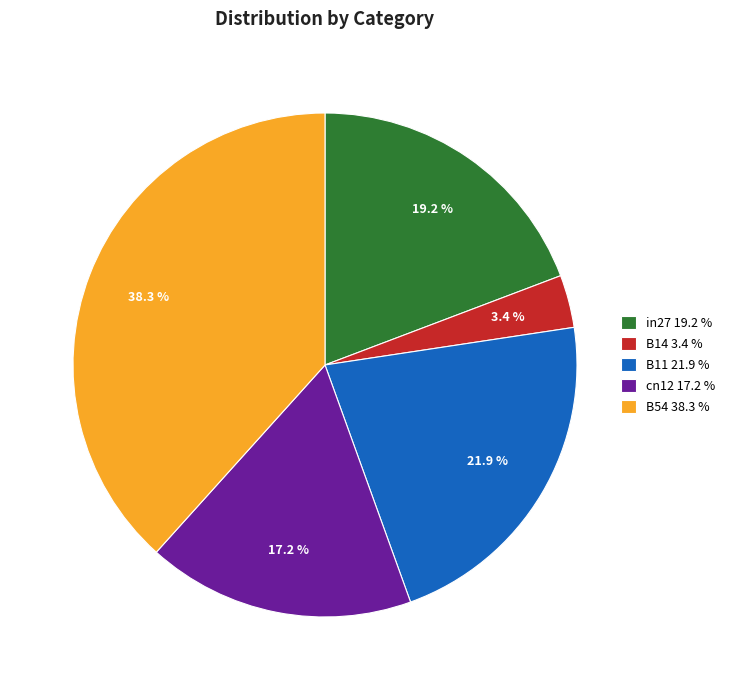

True or false: B14 accounts for 13% of the total.

False